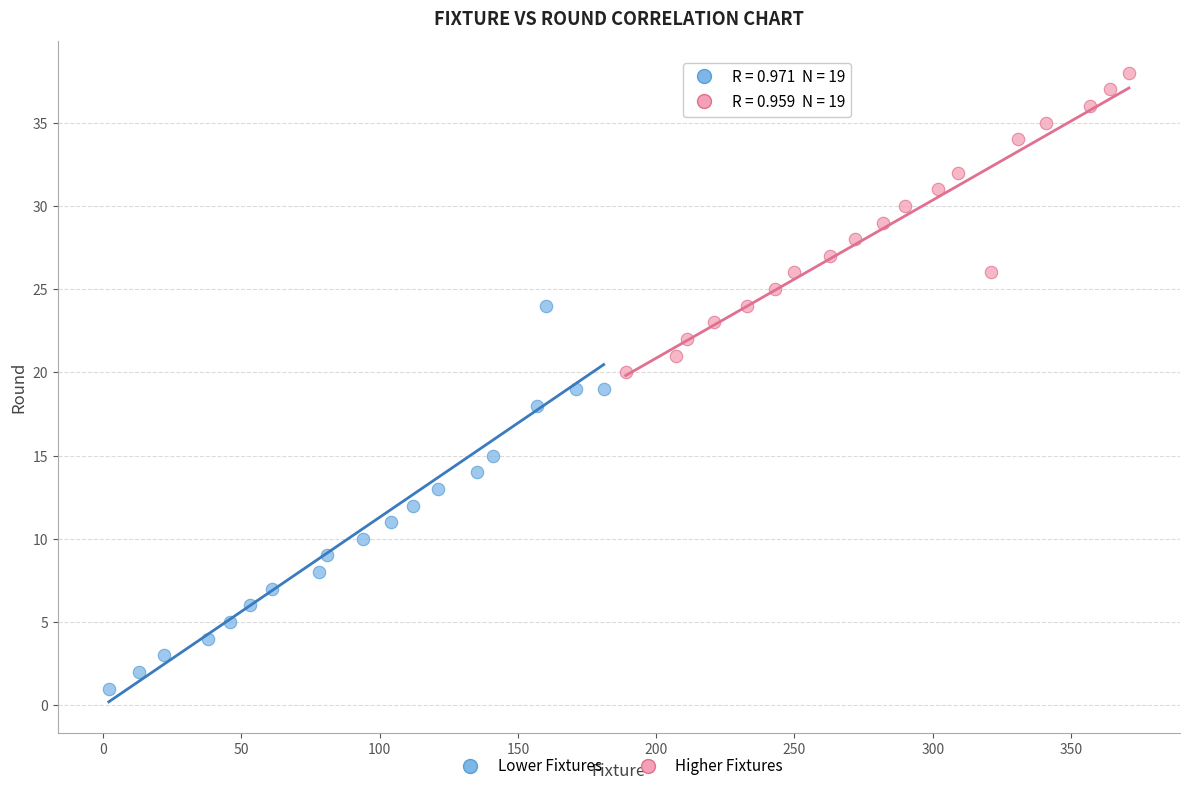

Which series reaches the minimum Y coordinate?

Lower Fixtures